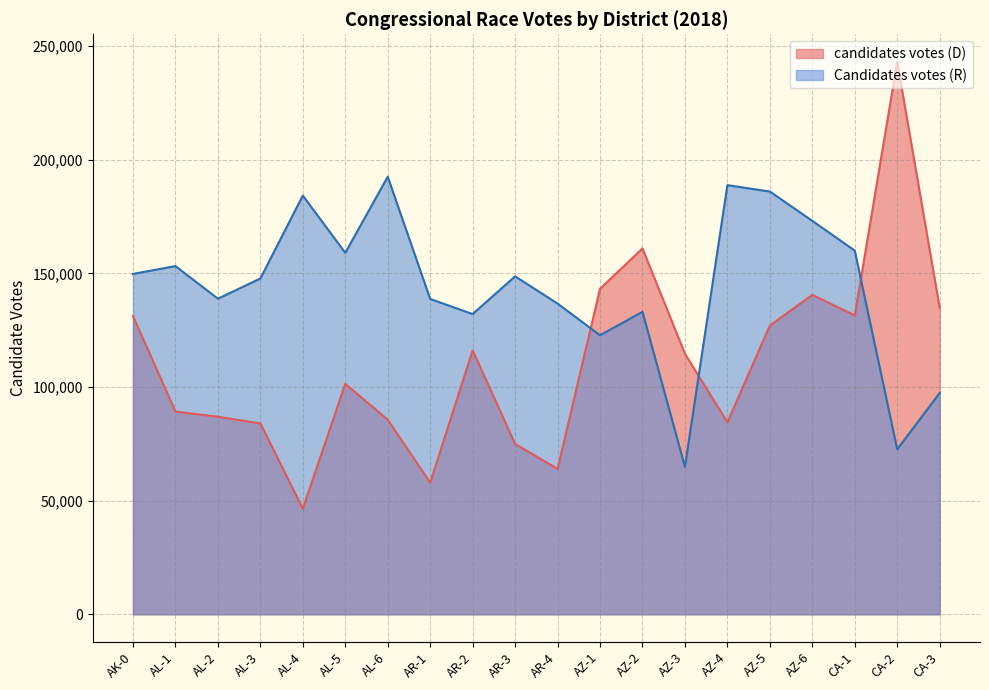

How many interior local valleys does the Candidates votes (R) series have?

6